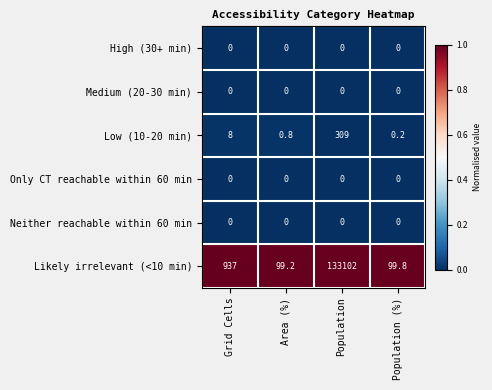

Between Area (%) and Population, which series saw the biggest shift?

Likely irrelevant (<10 min)